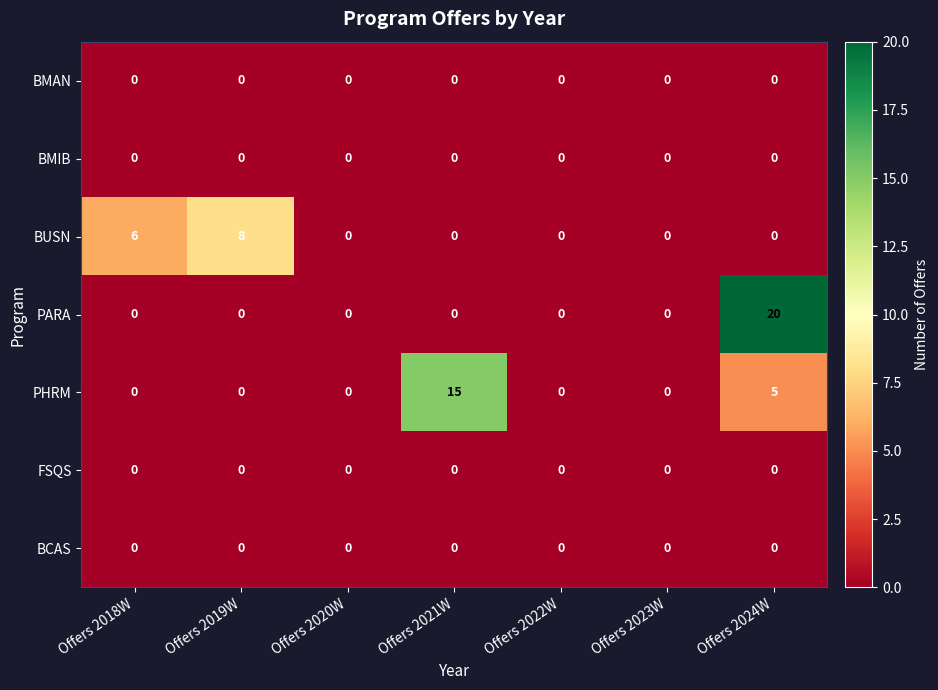

What is the difference between the maximum and minimum values in the PHRM series?

15